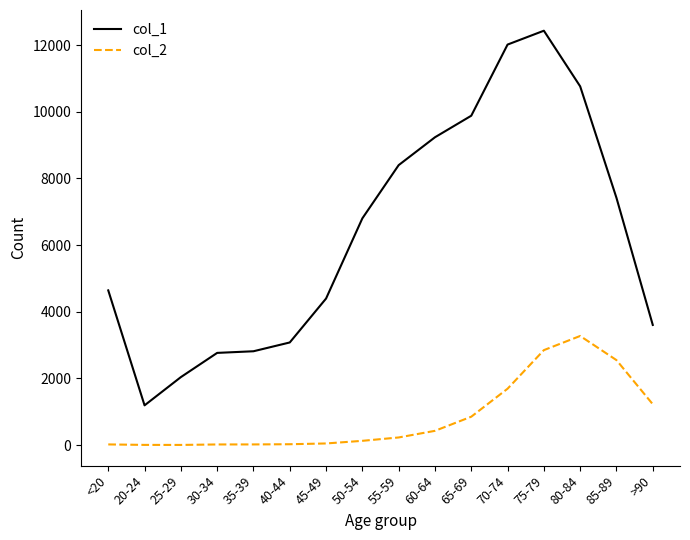

Which label corresponds to the largest value in the chart?

75-79